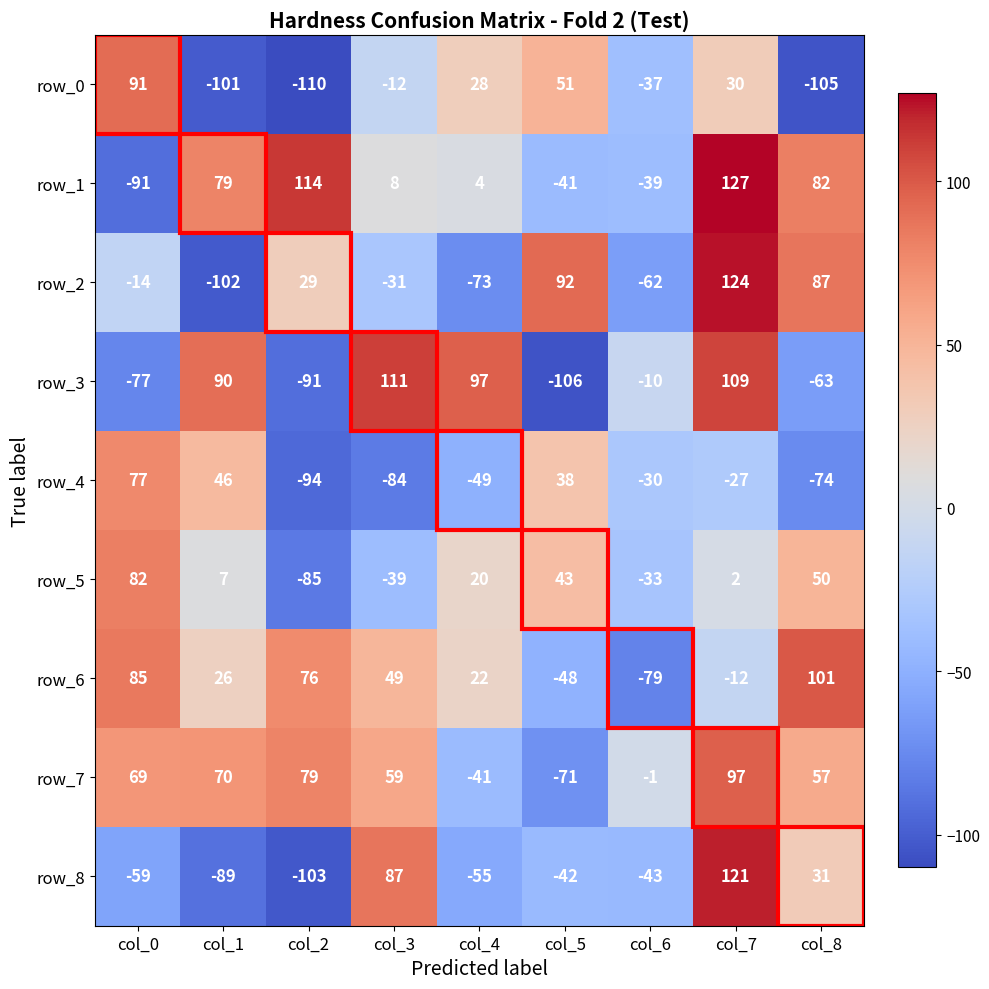

Reading left to right, what are all the values shown in this chart?

row_0: col_0=91	col_1=-101	col_2=-110	col_3=-12	col_4=28	col_5=51	col_6=-37	col_7=30	col_8=-105
row_1: col_0=-91	col_1=79	col_2=114	col_3=8	col_4=4	col_5=-41	col_6=-39	col_7=127	col_8=82
row_2: col_0=-14	col_1=-102	col_2=29	col_3=-31	col_4=-73	col_5=92	col_6=-62	col_7=124	col_8=87
row_3: col_0=-77	col_1=90	col_2=-91	col_3=111	col_4=97	col_5=-106	col_6=-10	col_7=109	col_8=-63
row_4: col_0=77	col_1=46	col_2=-94	col_3=-84	col_4=-49	col_5=38	col_6=-30	col_7=-27	col_8=-74
row_5: col_0=82	col_1=7	col_2=-85	col_3=-39	col_4=20	col_5=43	col_6=-33	col_7=2	col_8=50
row_6: col_0=85	col_1=26	col_2=76	col_3=49	col_4=22	col_5=-48	col_6=-79	col_7=-12	col_8=101
row_7: col_0=69	col_1=70	col_2=79	col_3=59	col_4=-41	col_5=-71	col_6=-1	col_7=97	col_8=57
row_8: col_0=-59	col_1=-89	col_2=-103	col_3=87	col_4=-55	col_5=-42	col_6=-43	col_7=121	col_8=31